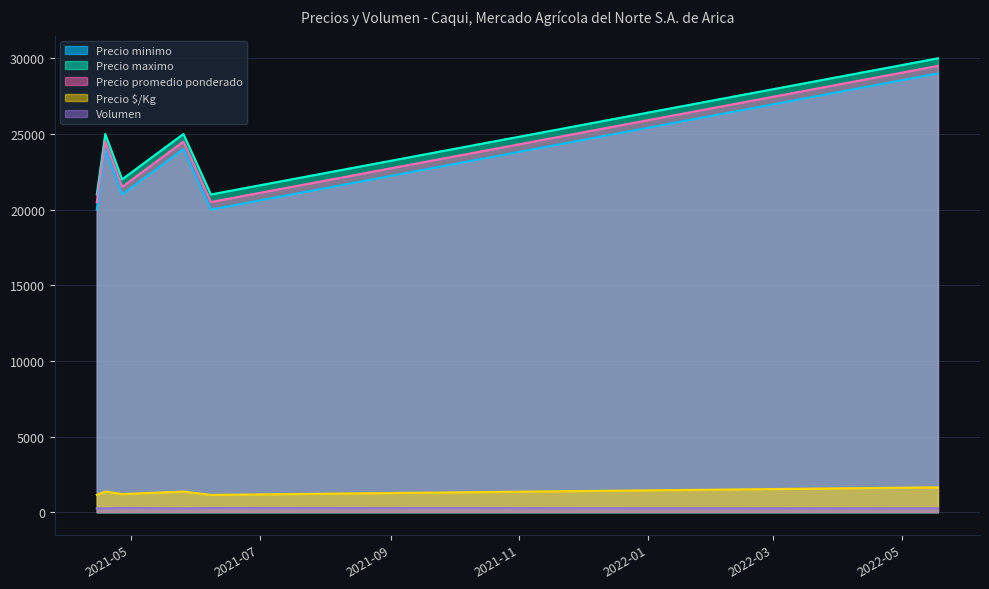

At which label does Precio $/Kg first exceed 1361?

2022-05-18